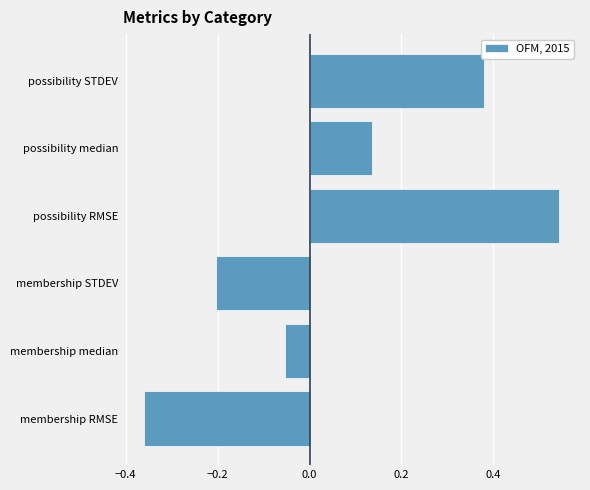

List the labels in order of value, smallest first.

membership RMSE, membership STDEV, membership median, possibility median, possibility STDEV, possibility RMSE